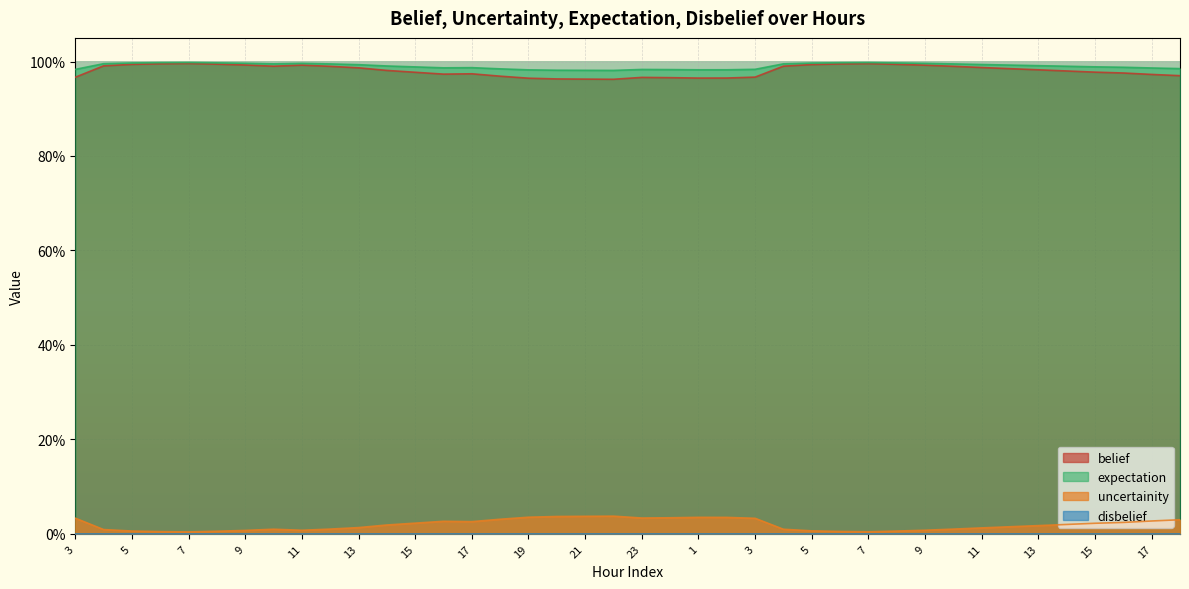

Between 22 and 7, which is larger?

7